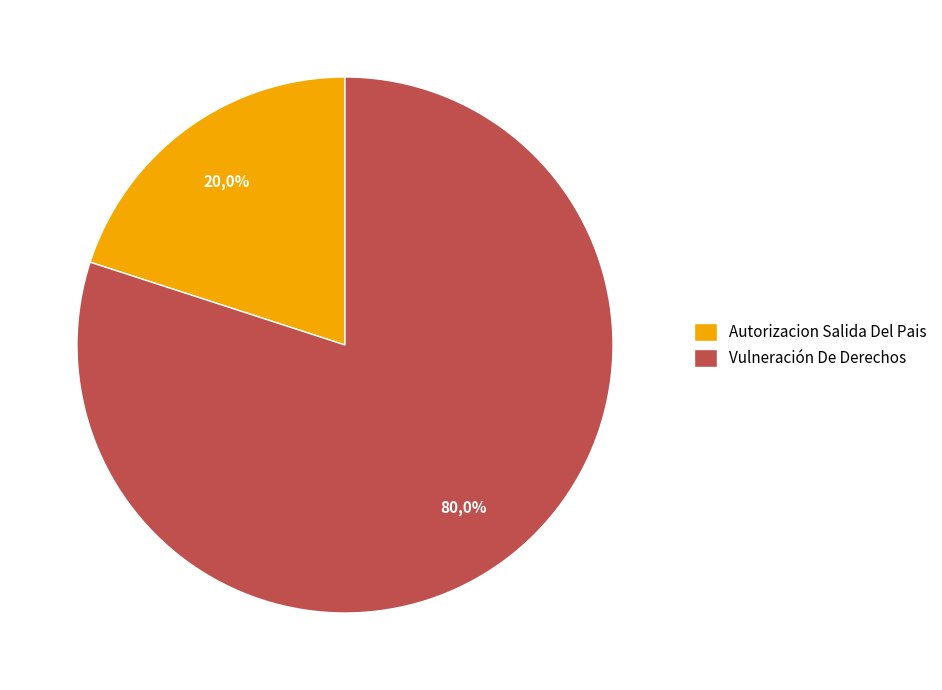

Is there a majority slice in this chart?

Yes